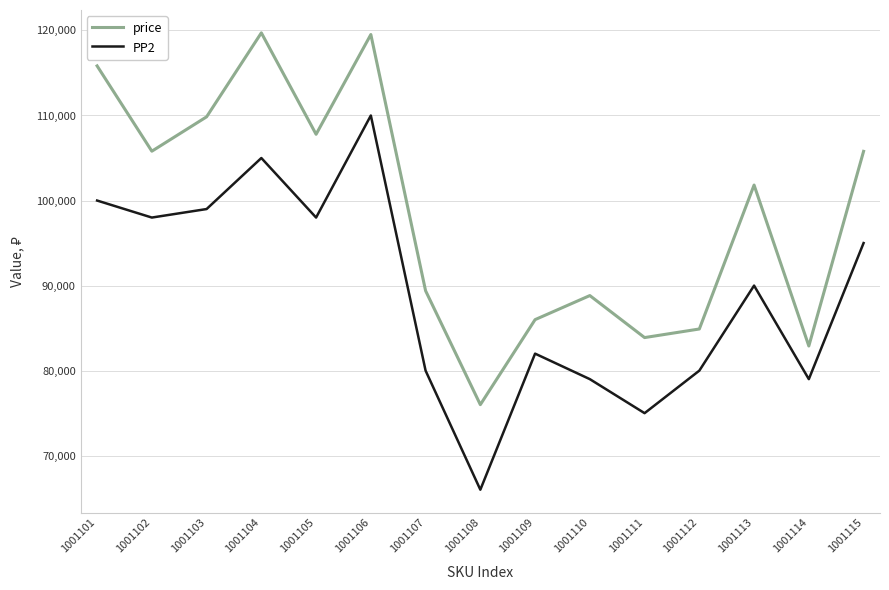

True or false: price and PP2 cross at least once.

False